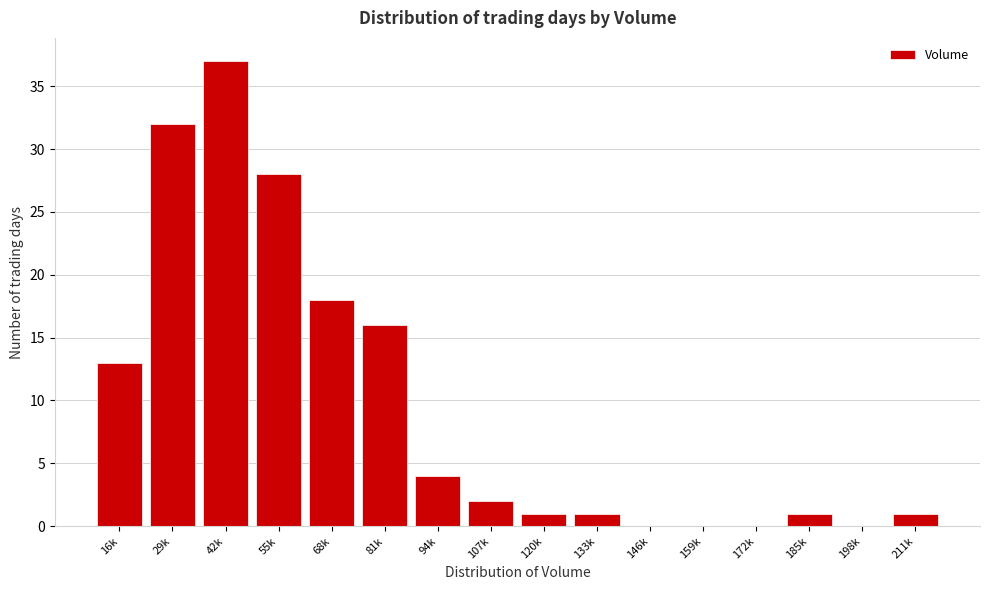

Reading left to right, what are all the values shown in this chart?

16k=13	29k=32	42k=37	55k=28	68k=18	81k=16	94k=4	107k=2	120k=1	133k=1	146k=0	159k=0	172k=0	185k=1	198k=0	211k=1